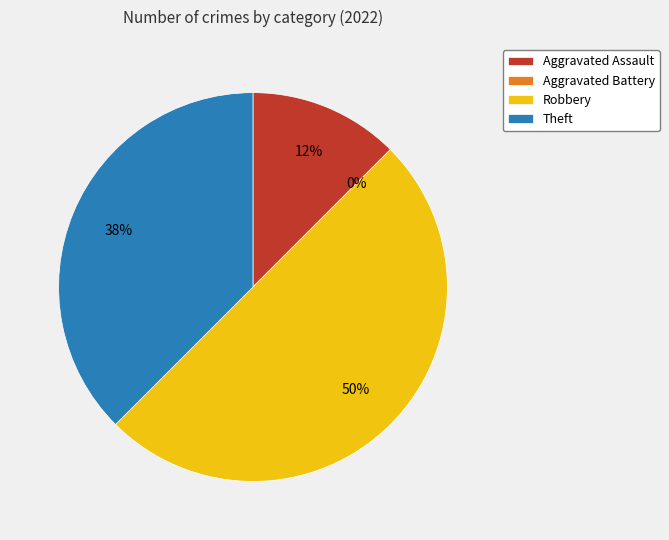

Rank the categories by value from highest to lowest.

Robbery, Theft, Aggravated Assault, Aggravated Battery